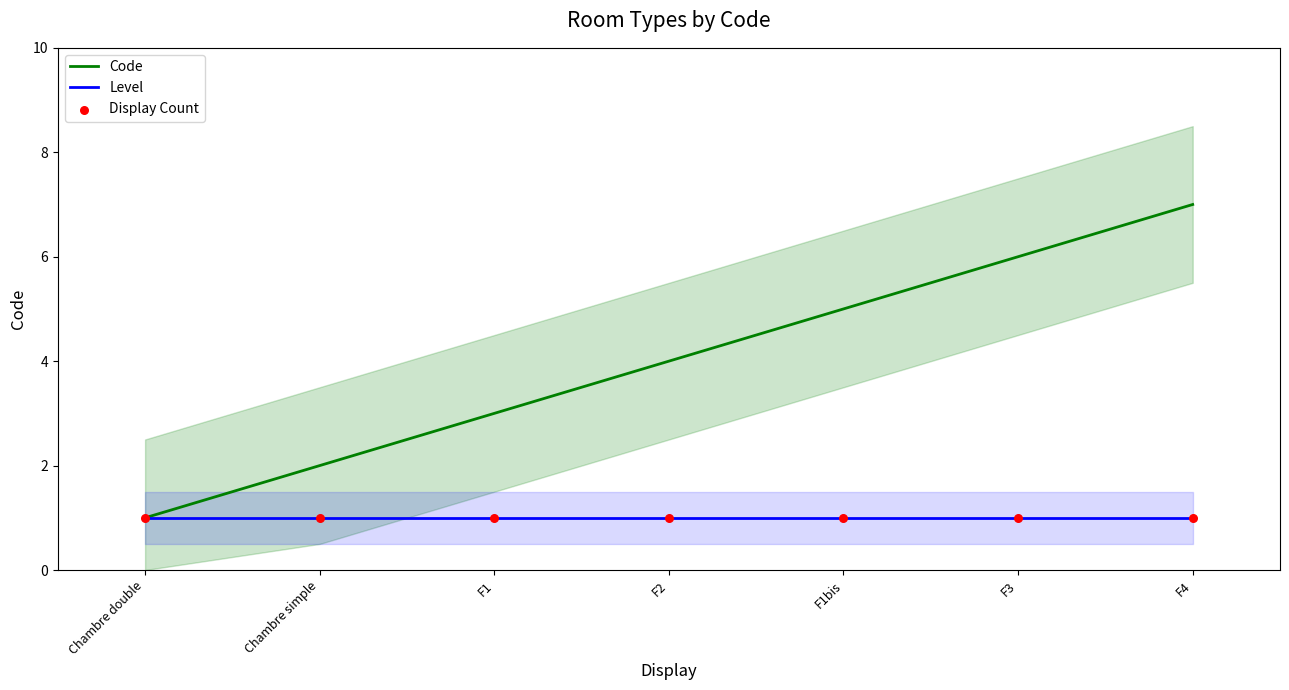

Which series has the largest total across all categories?

Code